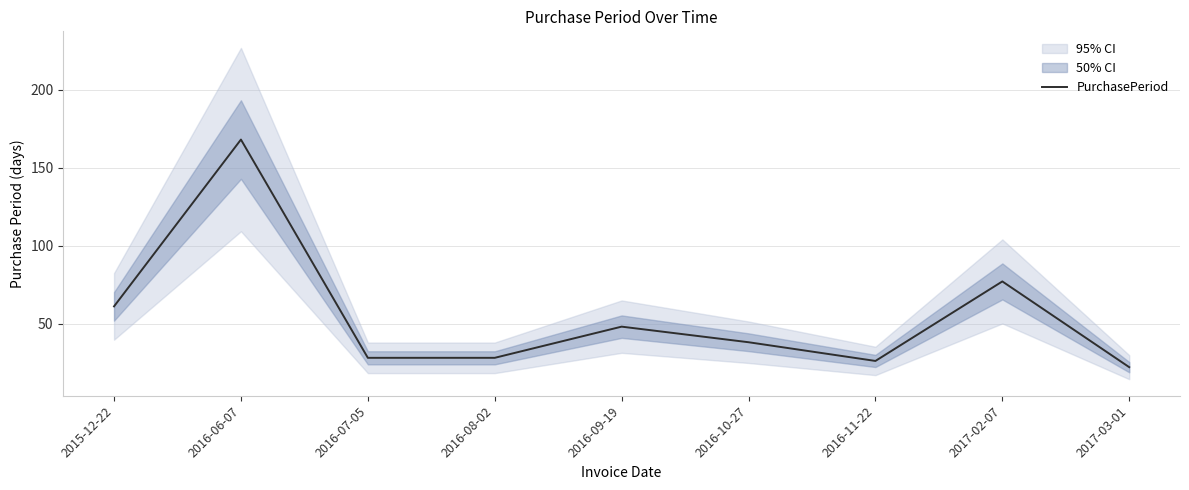

What is the label of the 6th point from the right?

2016-08-02